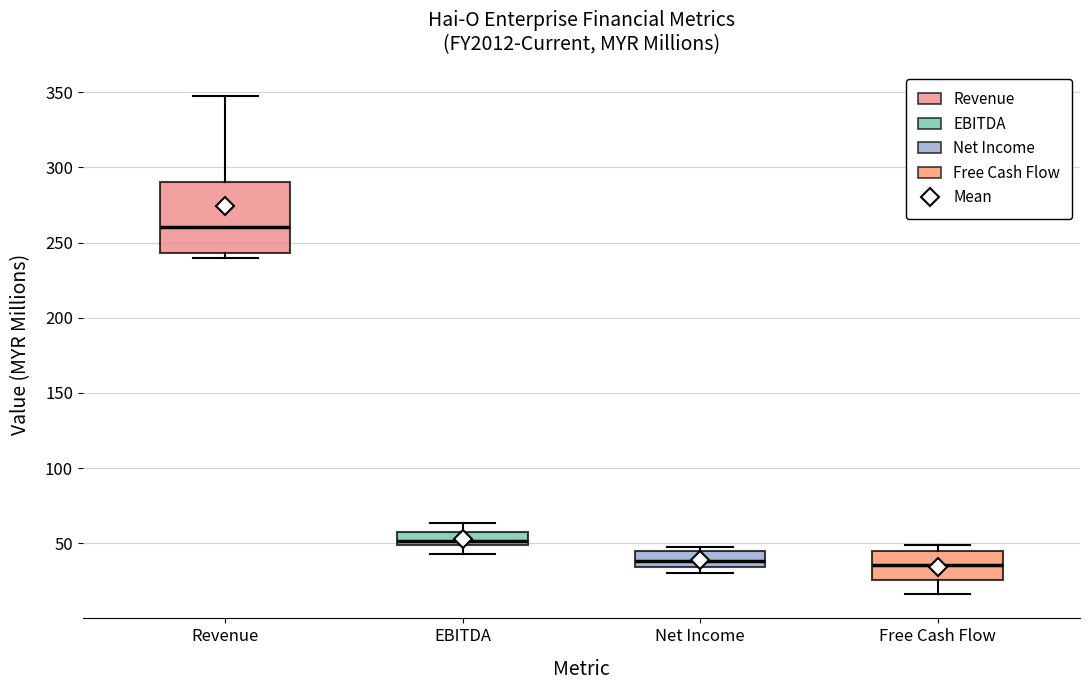

Reading left to right, transcribe this box plot: for each box, give where its median line is, the range the box spans, and where its two whiskers end, as read against the y-axis. The values are not printed on the chart, so give them approximately, as read against the axis.

Revenue: median 260, box 245 to 290, whiskers 240 to 350
EBITDA: median 50 (just above the box's lower edge), box 50 to 55, whiskers 45 to 65
Net Income: median 40, box 35 to 45, whiskers 30 to 45 (just above the box's upper edge)
Free Cash Flow: median 35, box 25 to 45, whiskers 15 to 50